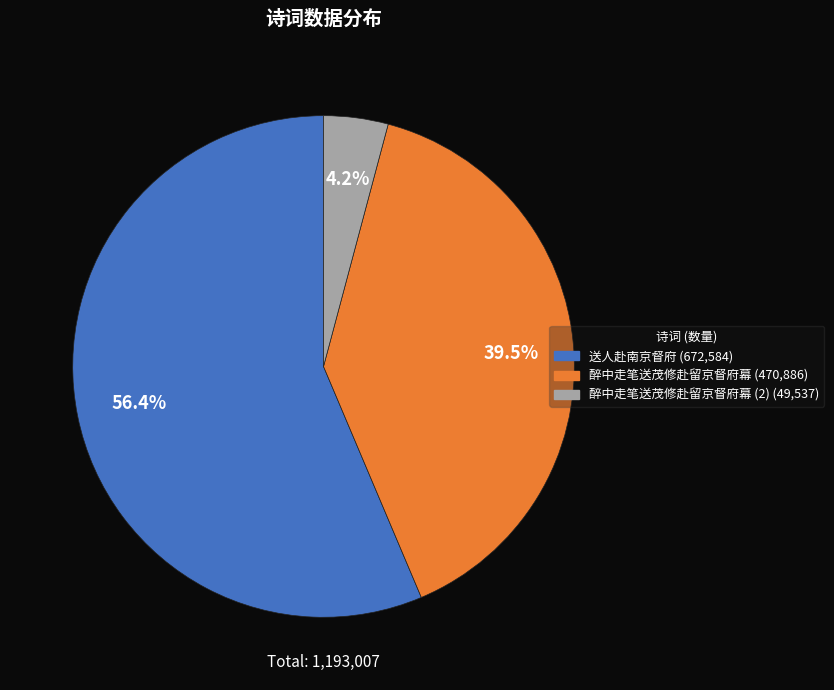

How many slices are in this pie chart?

3